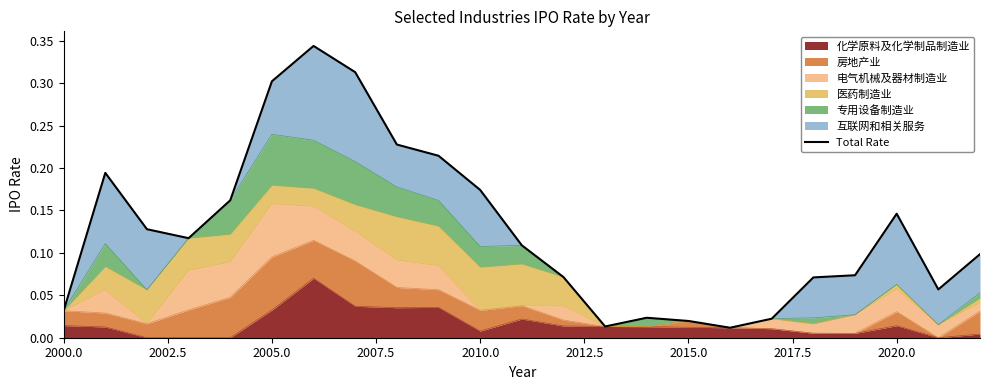

Reading right to left, transcribe all the data shown in this chart.

0.1	0.1	0.1	0.1	0.1	0.0	0.0	0.0	0.0	0.0	0.1	0.1	0.2	0.2	0.2	0.3	0.3	0.3	0.2	0.1	0.1	0.2	0.0